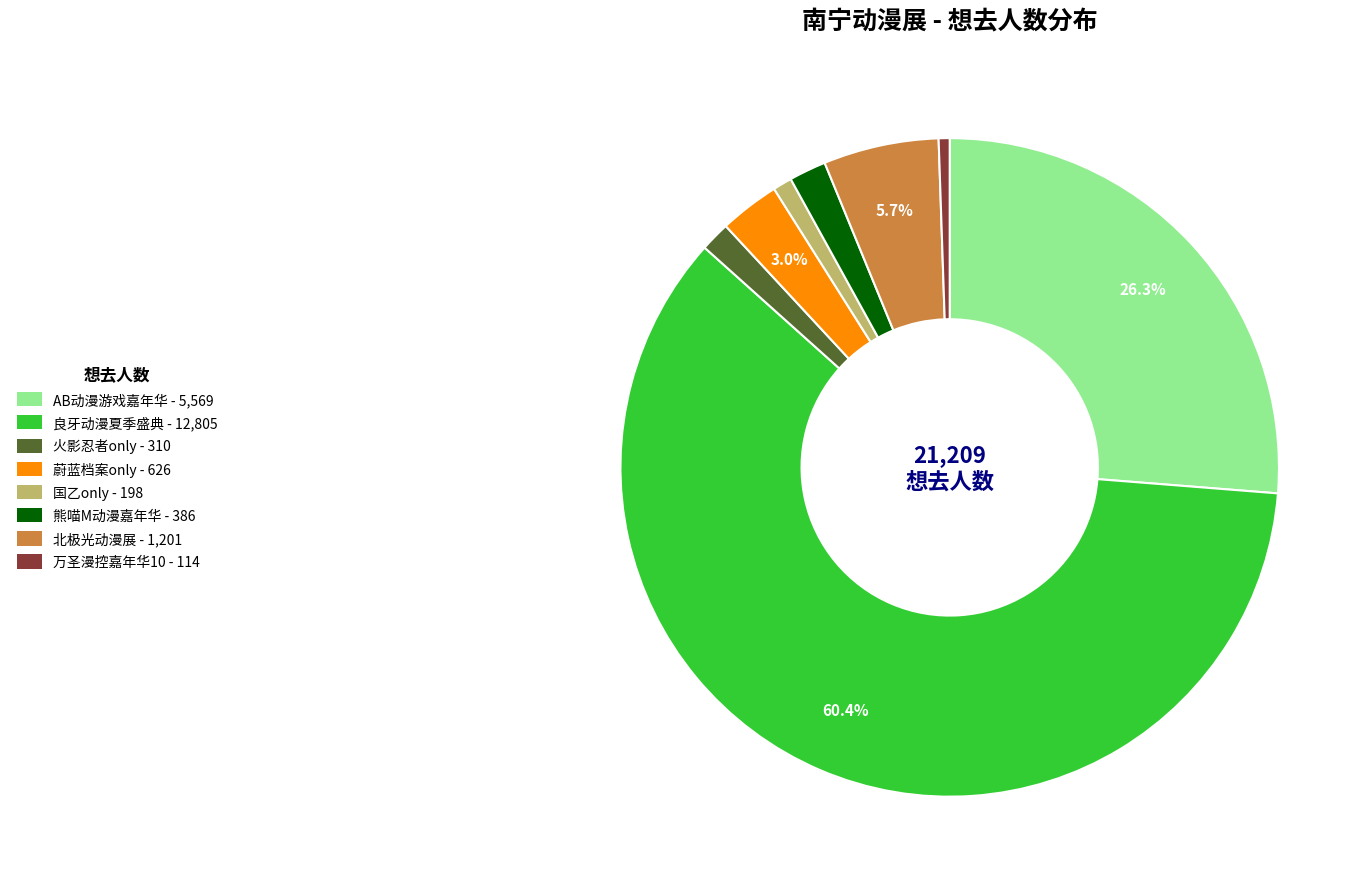

Is there any slice that represents more than half of the pie?

Yes